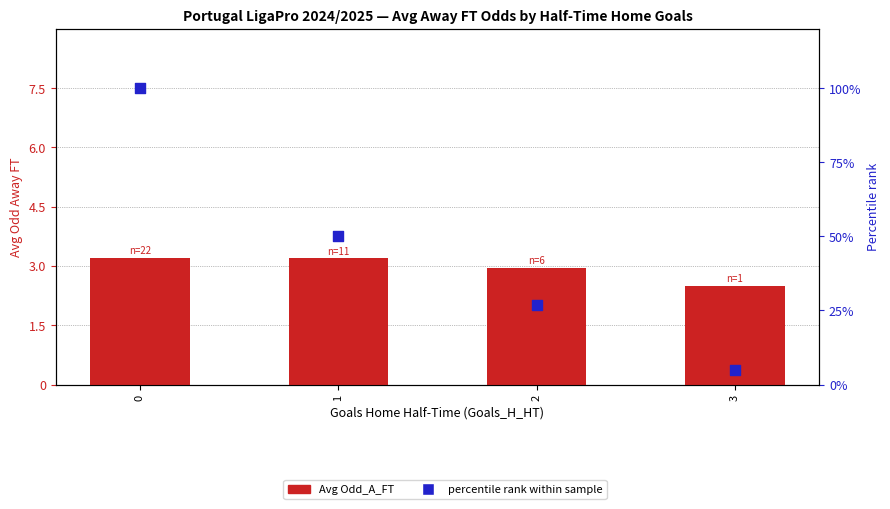

Which series has the largest Y range (max minus min)?

% rank within sample